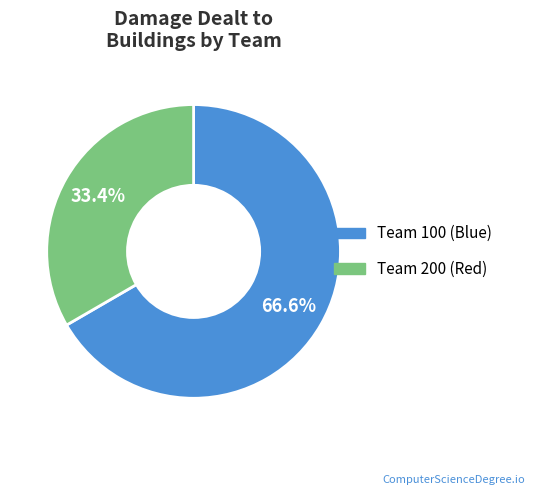

Rank the categories by value from lowest to highest.

Team 200 (Red), Team 100 (Blue)